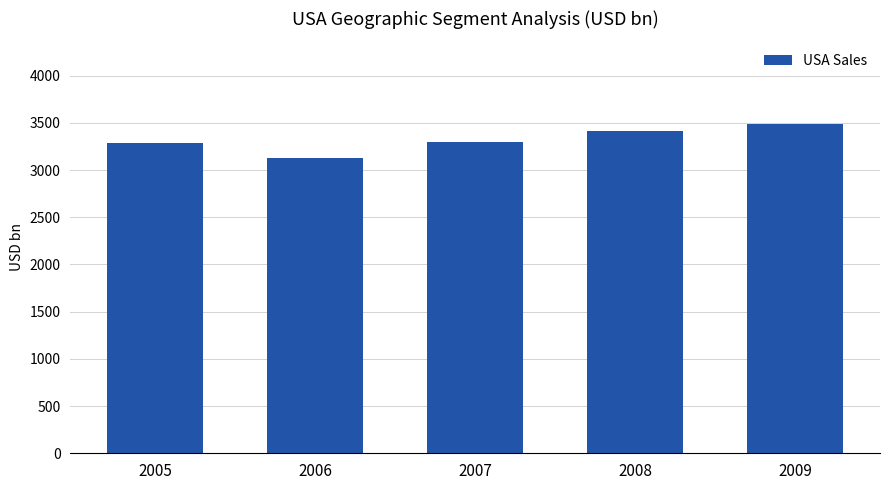

The chart shows a value of 1385.3 at 2005. True or false?

False